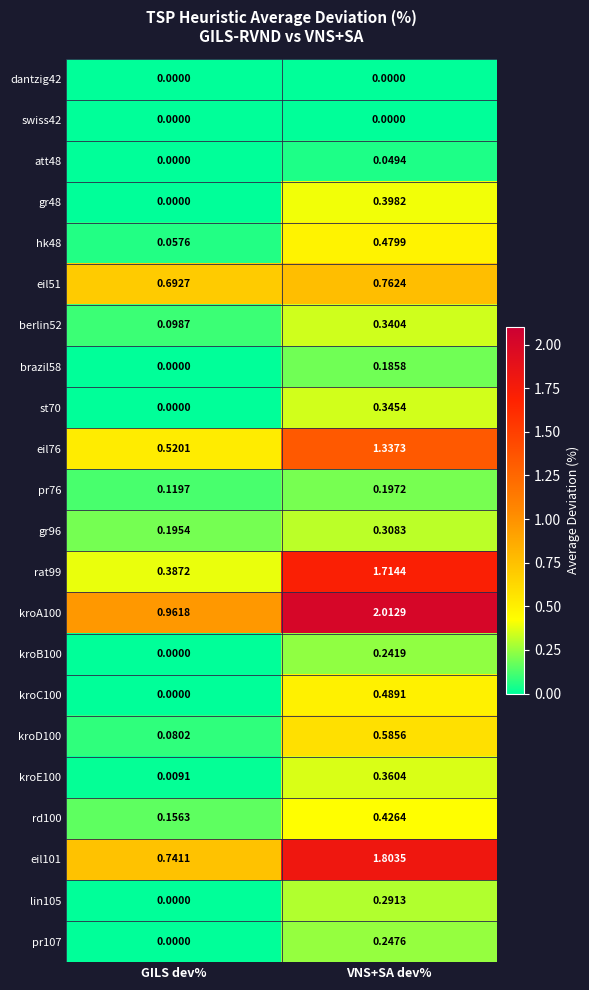

Rank the categories by kroD100 value from highest to lowest.

VNS+SA dev%, GILS dev%